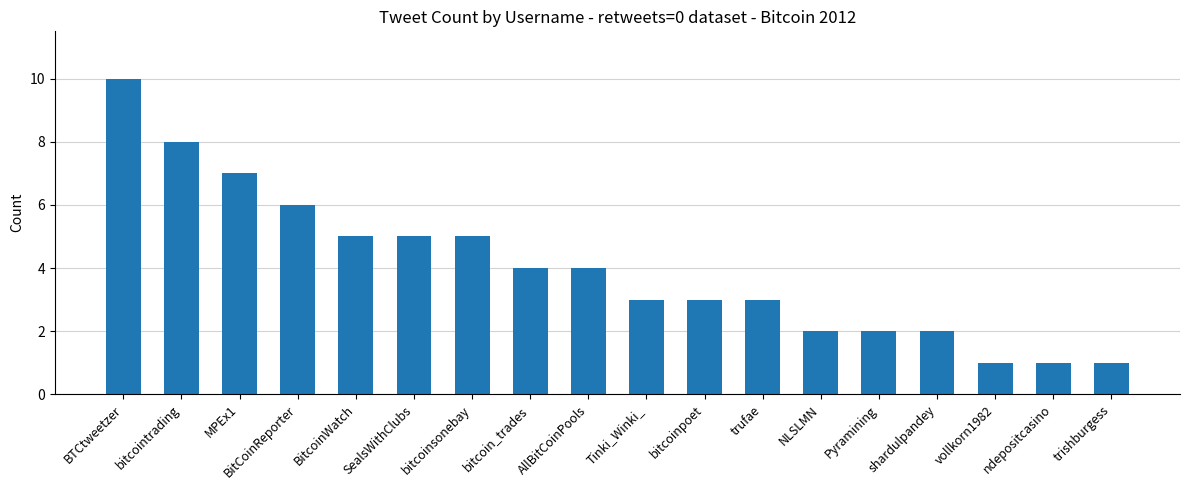

What is the sum of the values at trishburgess and bitcoinsonebay?

6